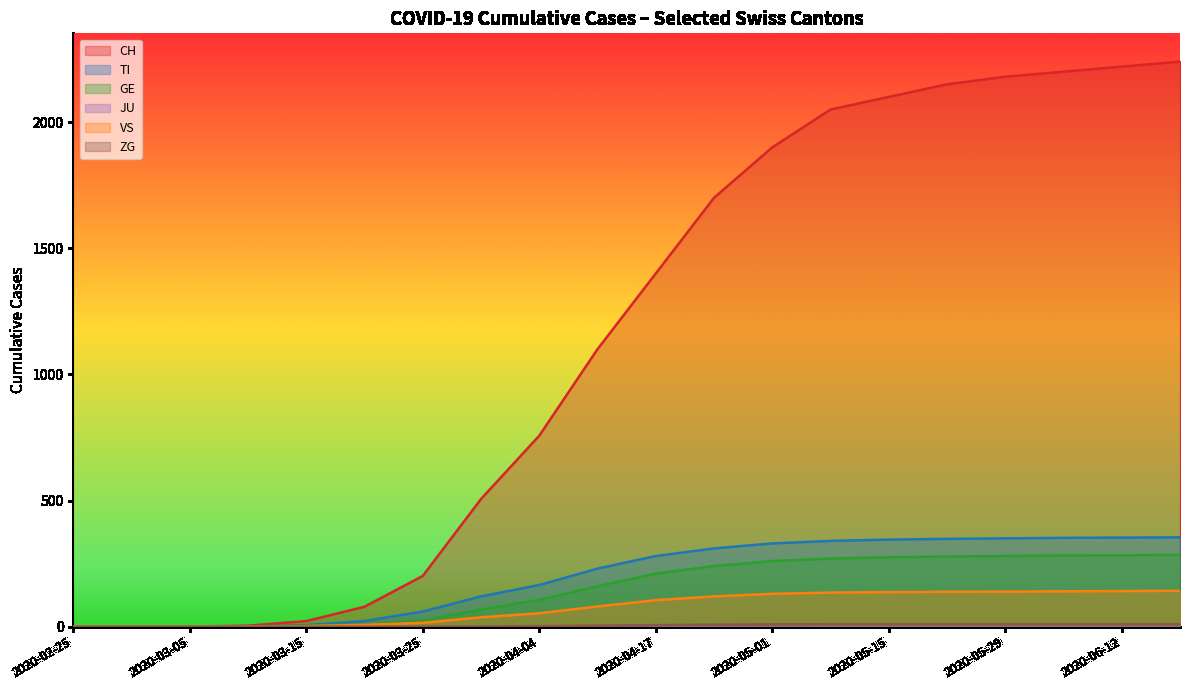

Which series has the largest total across all categories?

CH